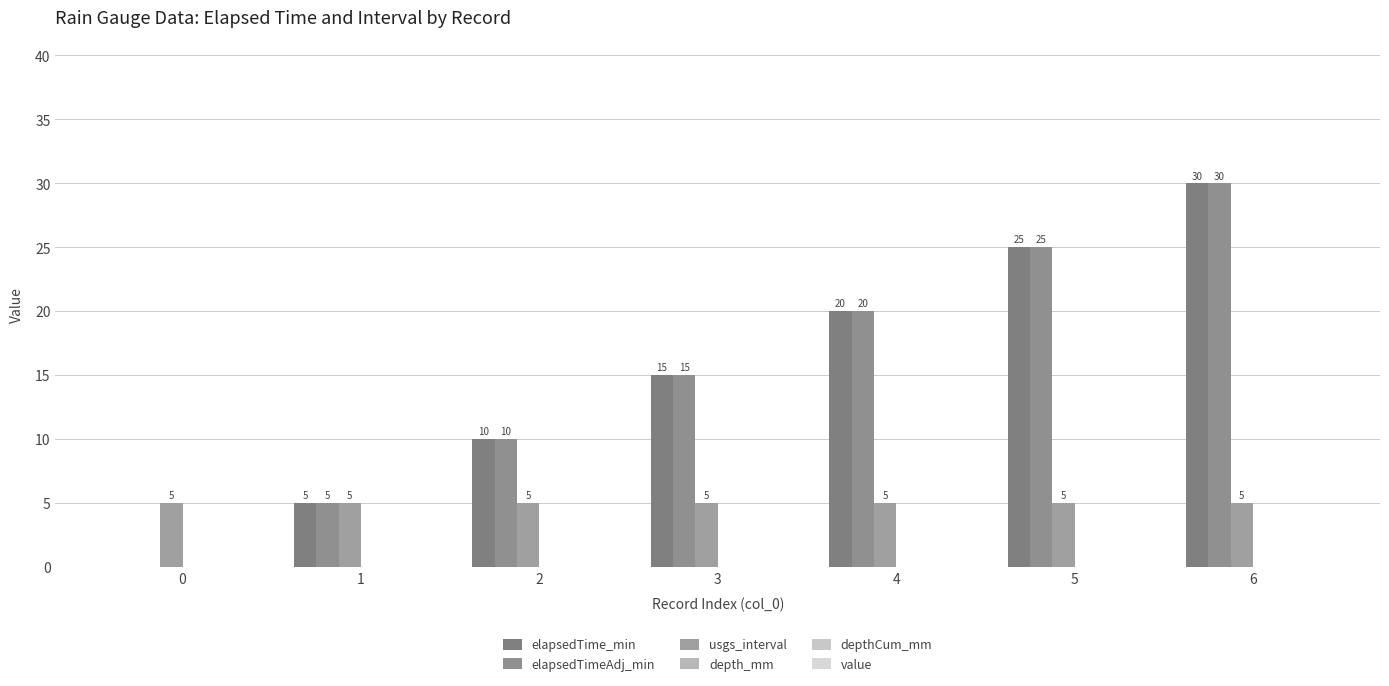

Reading left to right, transcribe all the data shown in this chart.

elapsedTime_min: 0	5	10	15	20	25	30
elapsedTimeAdj_min: 0	5	10	15	20	25	30
usgs_interval: 5	5	5	5	5	5	5
depth_mm: 0	0	0	0	0	0	0
depthCum_mm: 0	0	0	0	0	0	0
value: 0	0	0	0	0	0	0